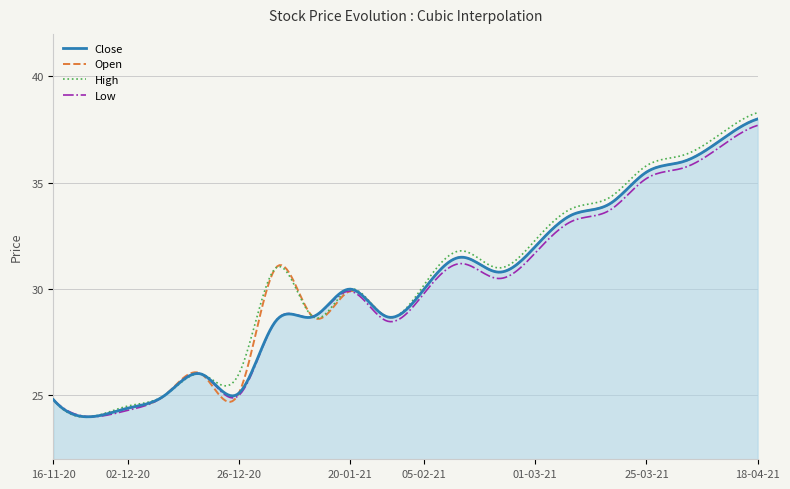

Which series has the largest range (max minus min)?

High